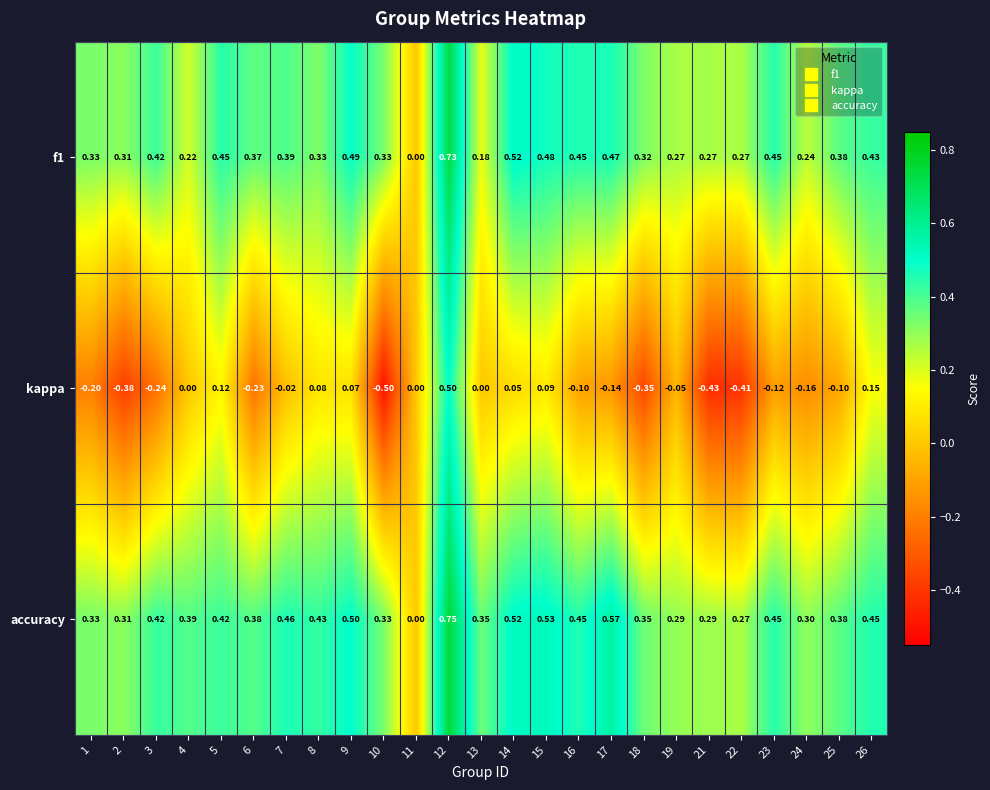

Which label corresponds to the largest value in the chart?

12